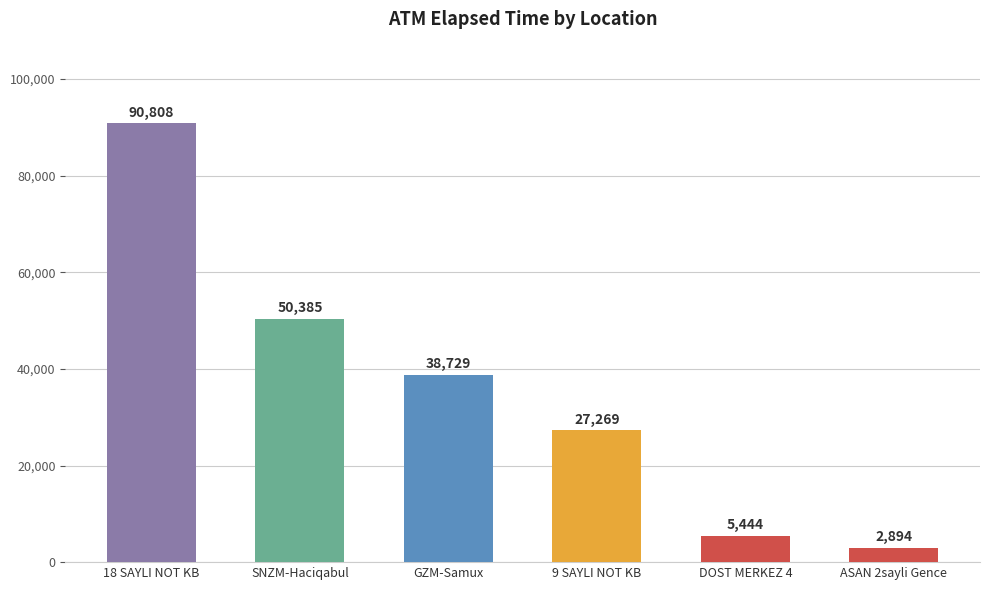

What is the approximate value at DOST MERKEZ 4, to the nearest 50?

5450